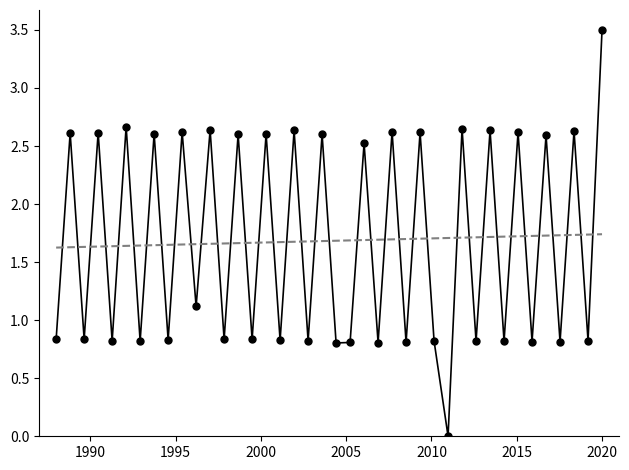

What is the greatest value displayed?

3.5